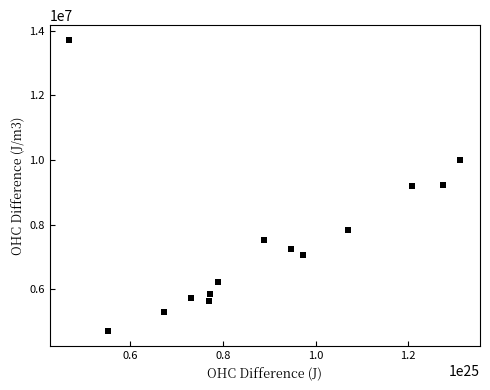

What is the range of X values (max minus min)?

8449240864446516438237184.0